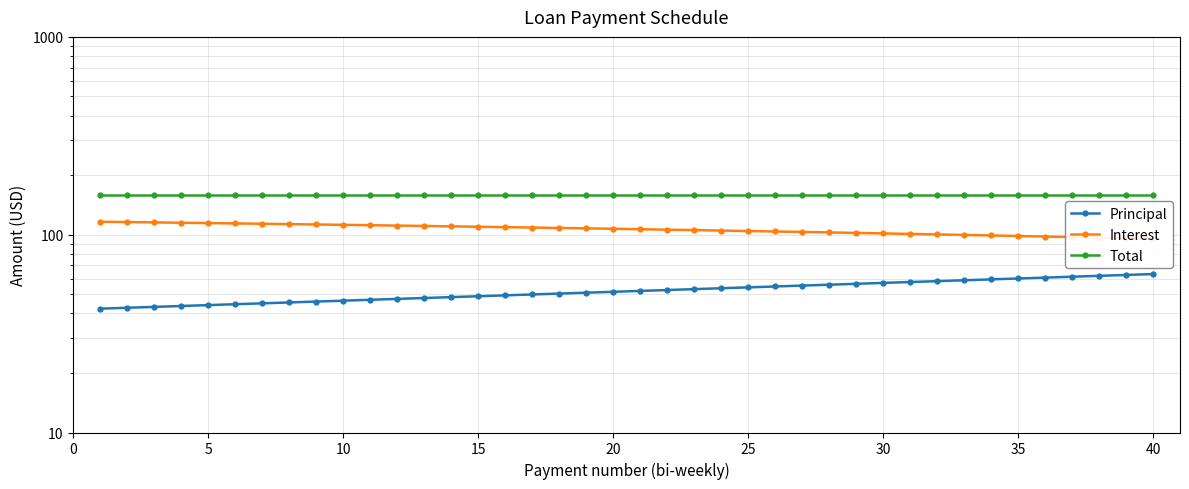

How many data points does each series have?

40